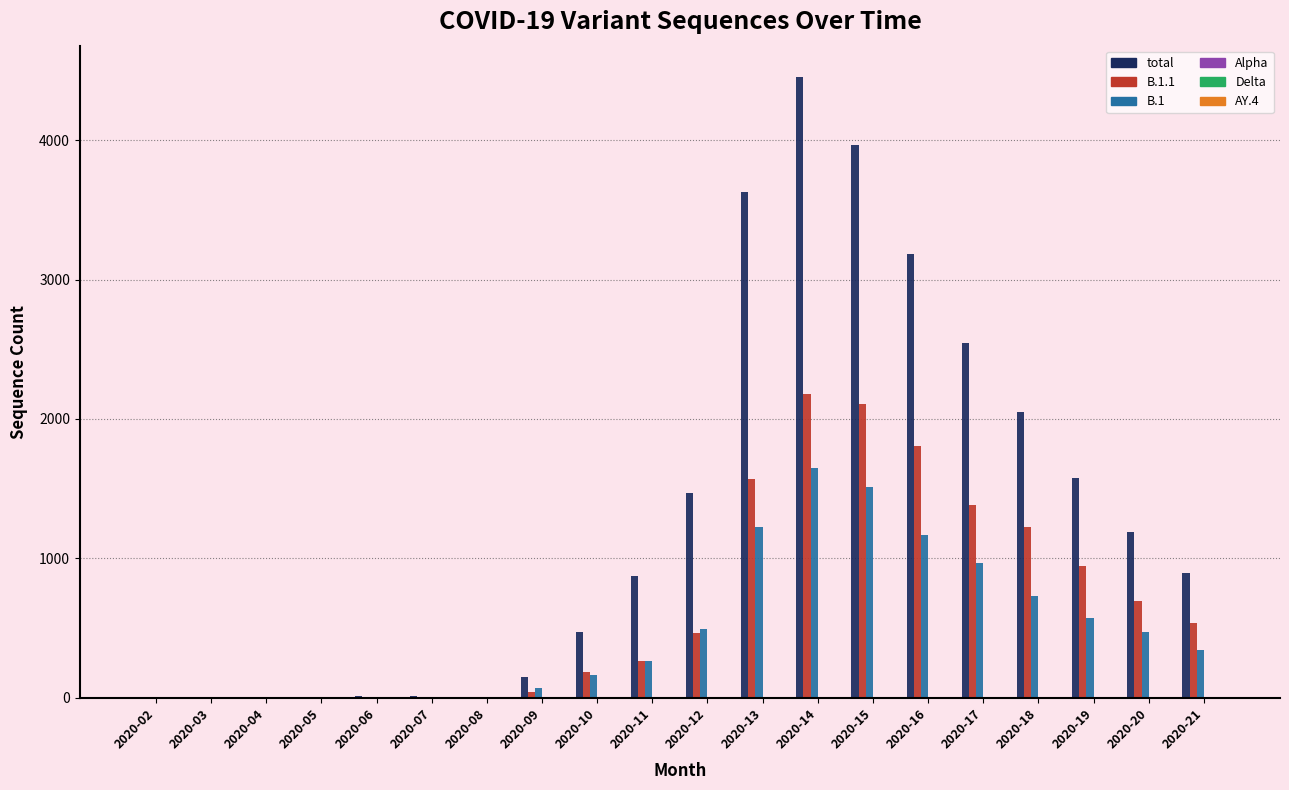

What is the total value across all series at 2020-15?

7583